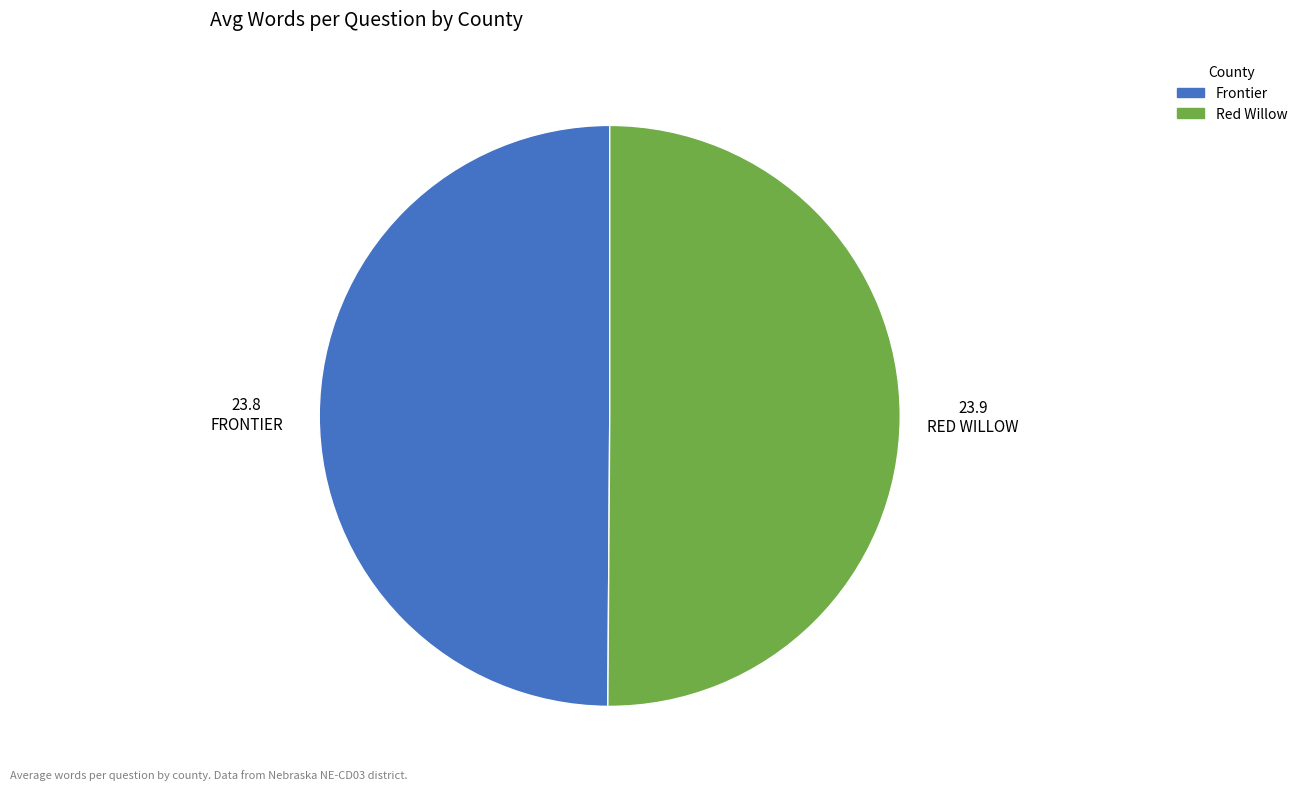

Combined, do Red Willow and Frontier account for over 50%?

Yes